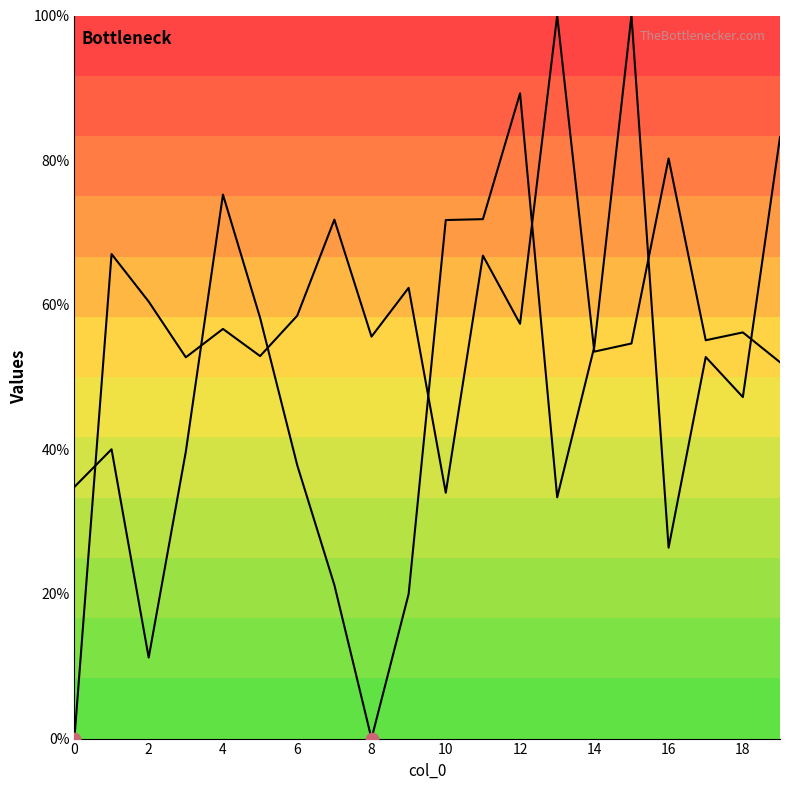

Which series reaches the minimum Y coordinate?

col_1